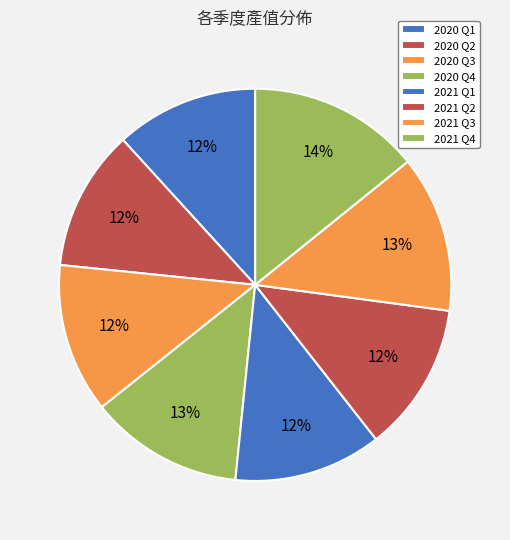

To the nearest percent, what portion does 2020 Q4 represent?

13%